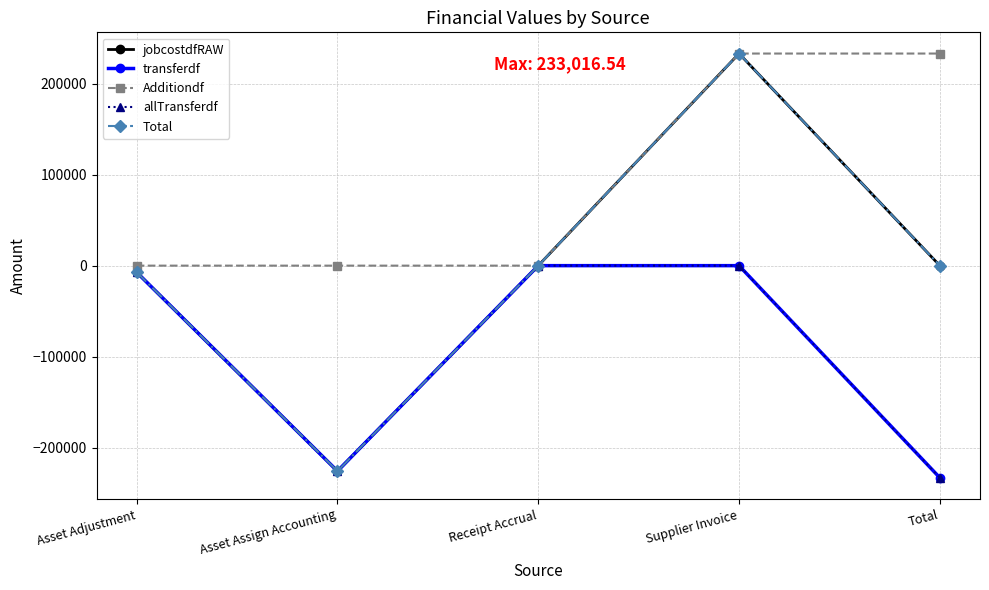

True or false: Additiondf has a value of 0.0 at Asset Adjustment.

True